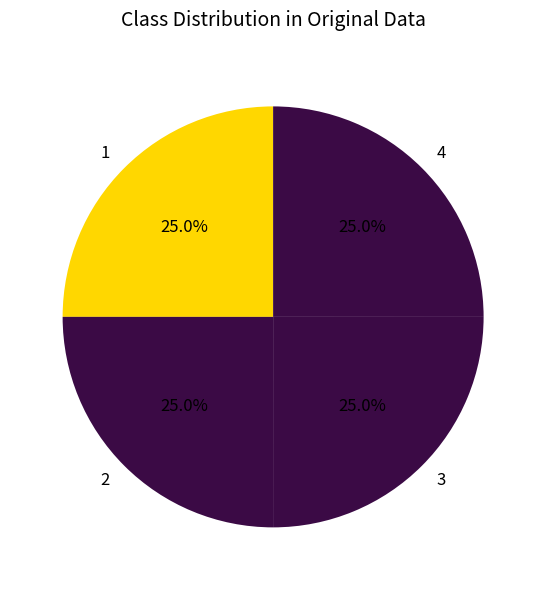

How many segments does this pie chart have?

4